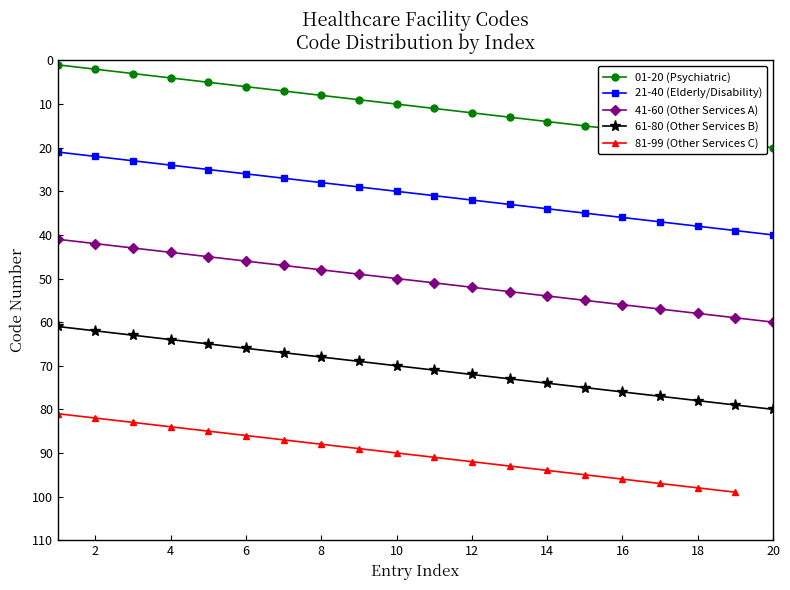

True or false: 61-80 (Other Services B) has a value of 27 at 14.

False